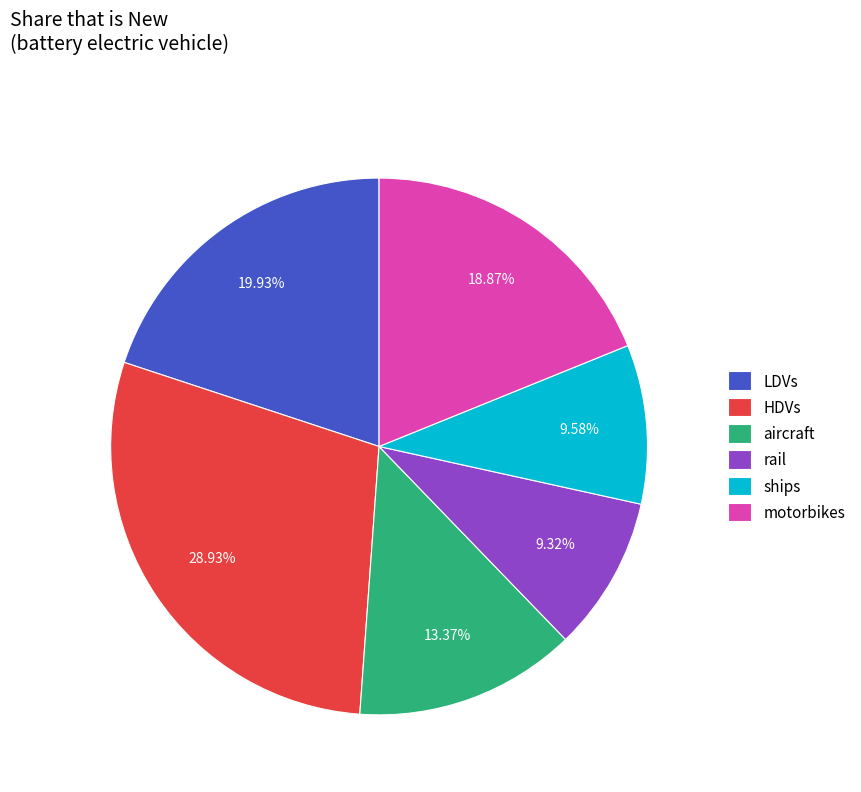

Which category has the biggest portion of the pie?

HDVs